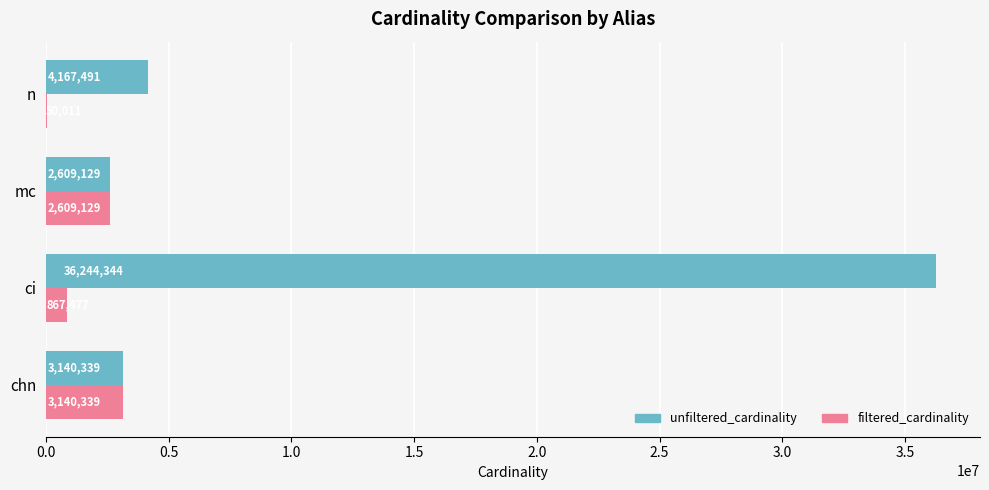

What is the maximum value for unfiltered_cardinality?

36244344